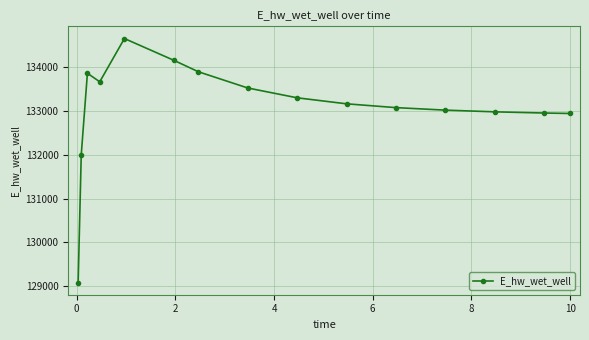

What is the minimum value shown in the chart?

129083.7